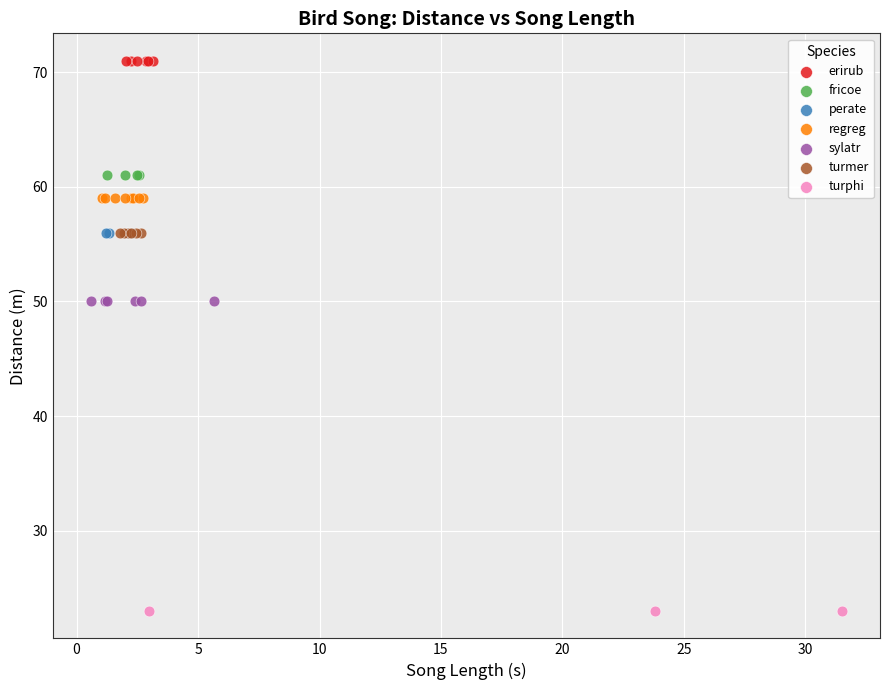

Which series contains the highest Y value?

erirub